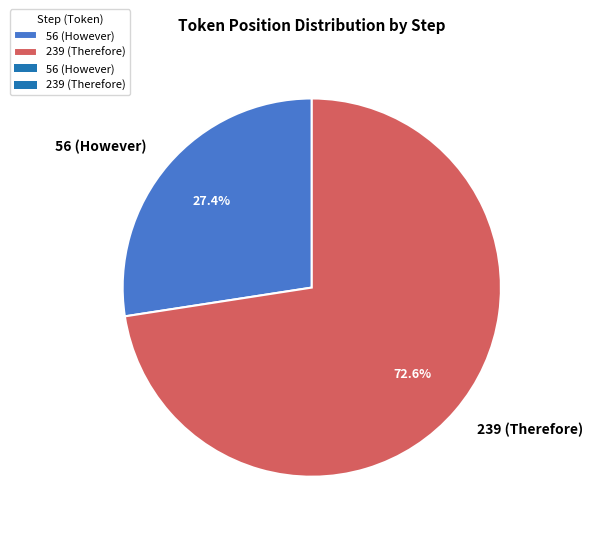

Is it true that 56 (However) is 16% of the pie?

False